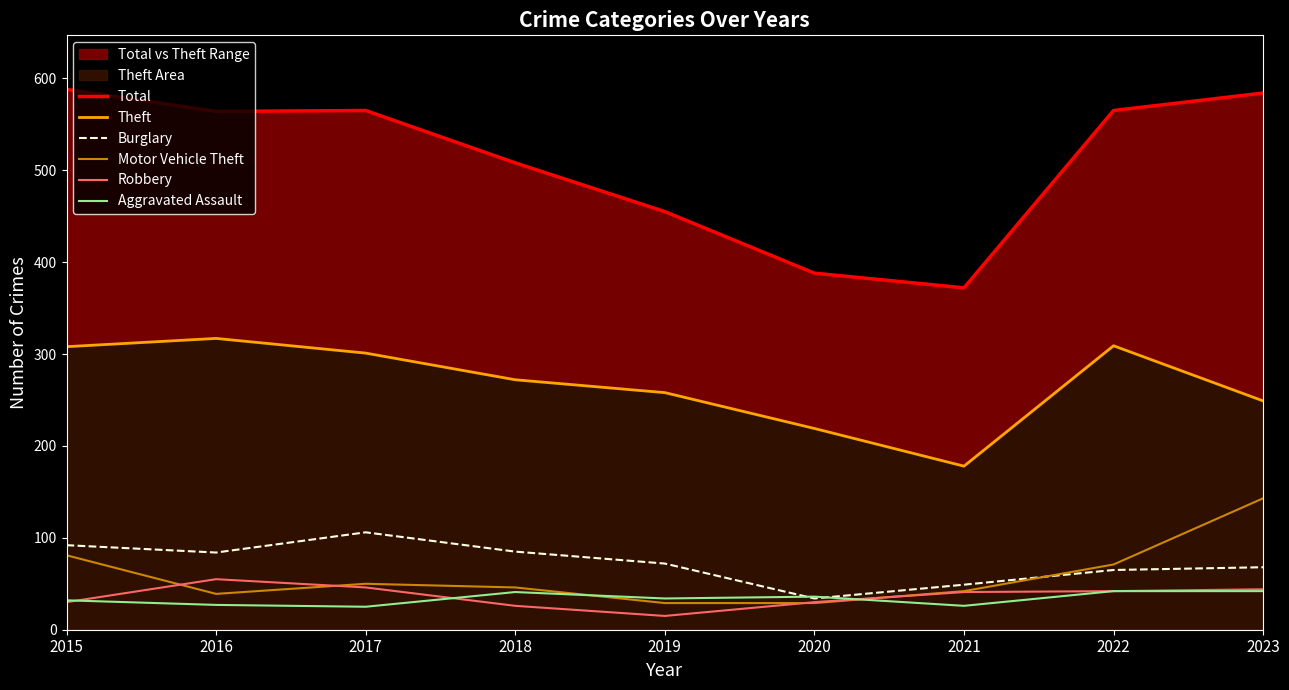

In Theft, how many points are higher than both neighbors (excluding endpoints)?

2